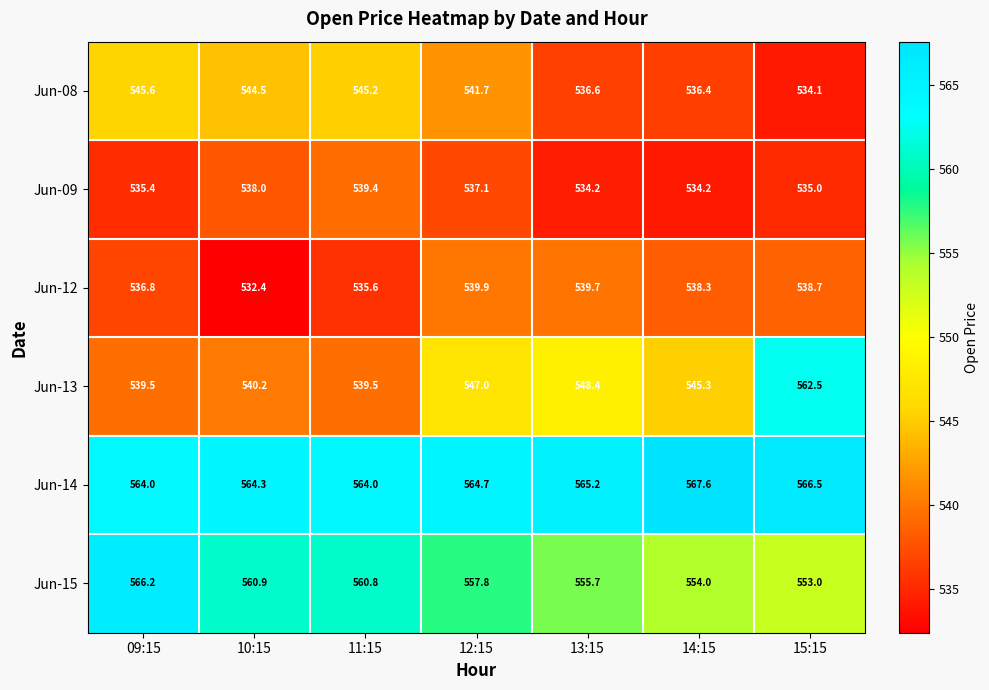

Which category has the highest value in the Jun-08 series?

09:15